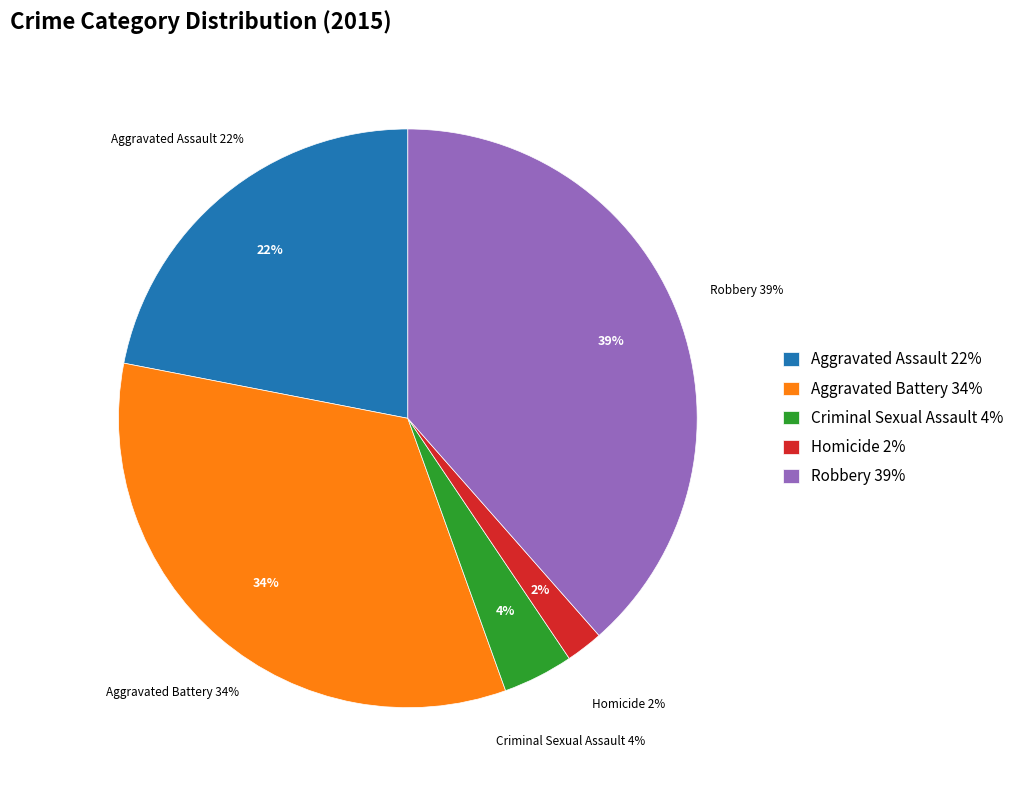

How many segments does this pie chart have?

5